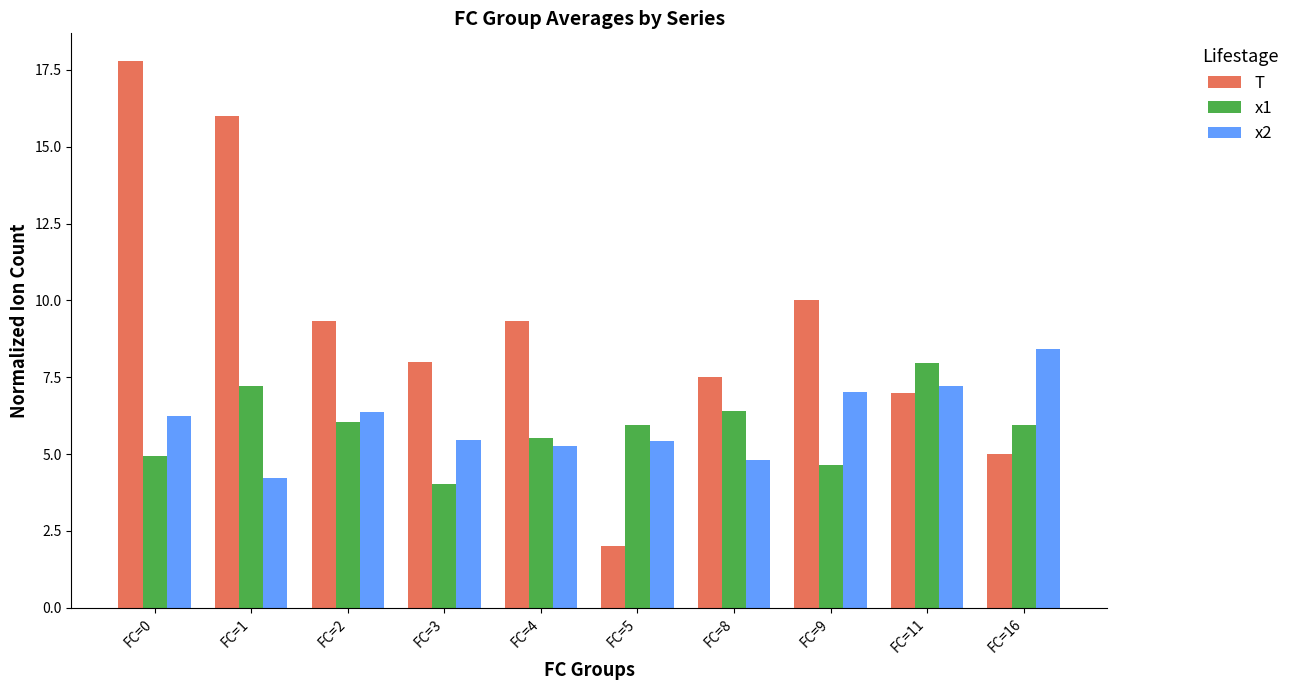

What is the sum of all T values?

92.0